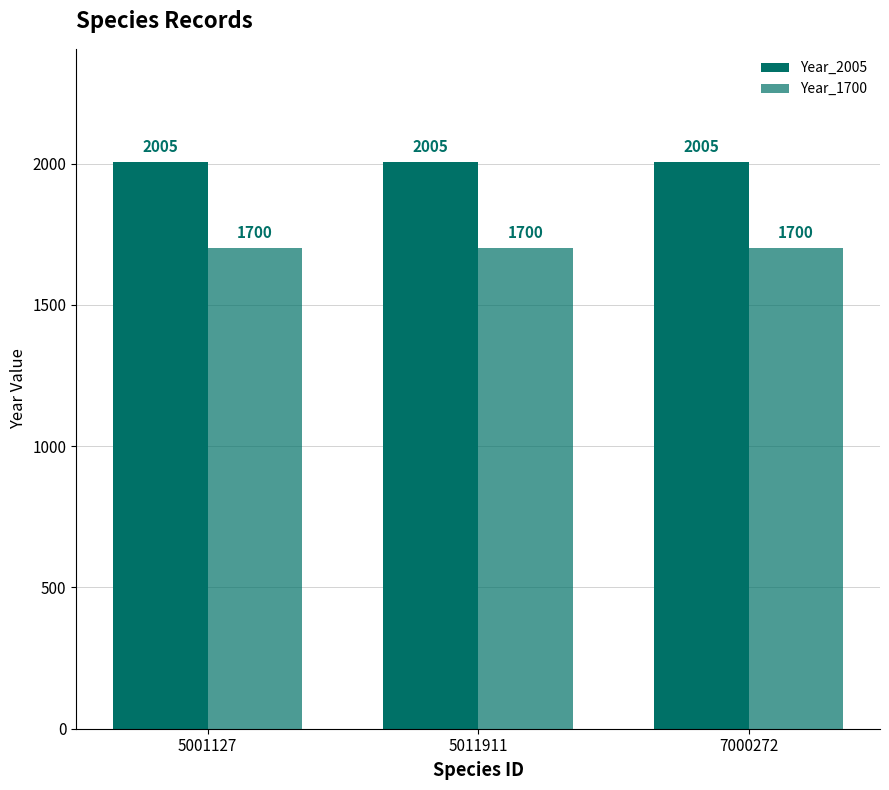

Are the bars grouped side by side (vs. stacked)?

Yes